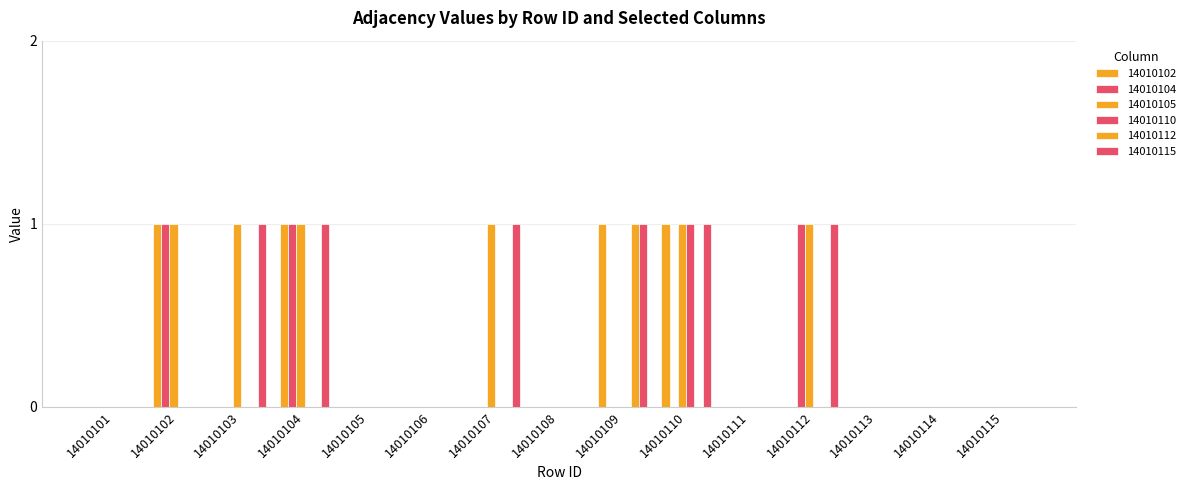

What is the sum of the 14010104 values at 14010104 and 14010101?

1